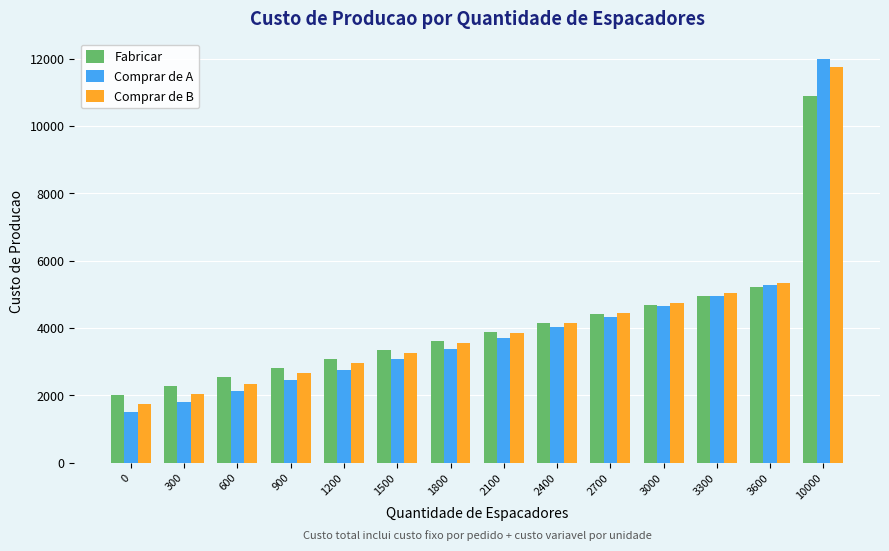

What is the difference between the maximum and minimum values in the Comprar de A series?

10500